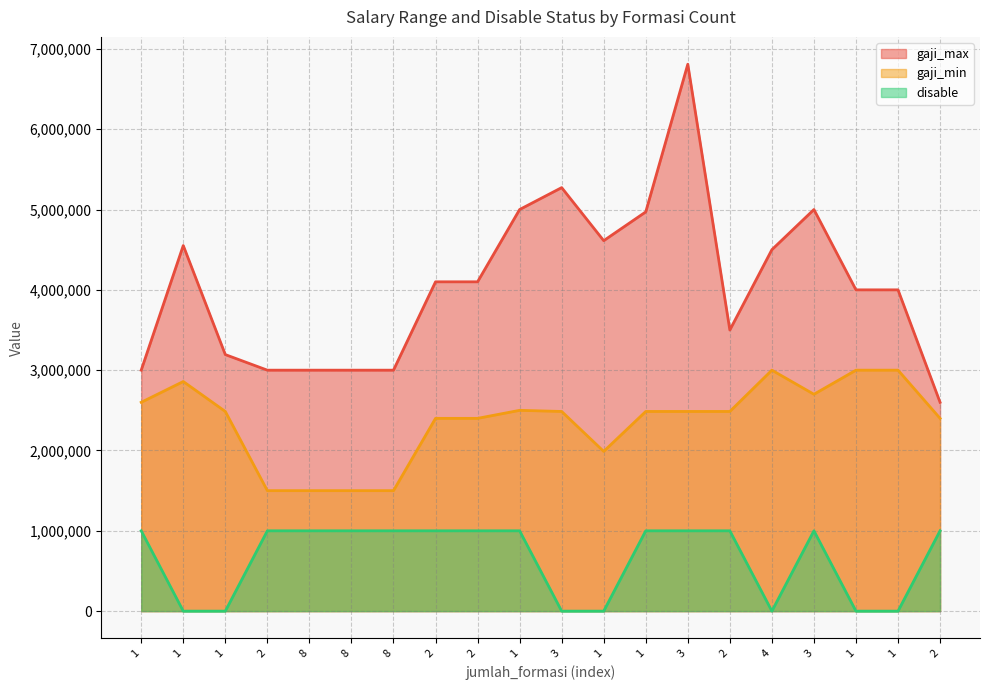

Where is disable nearest to the value 500000?

1